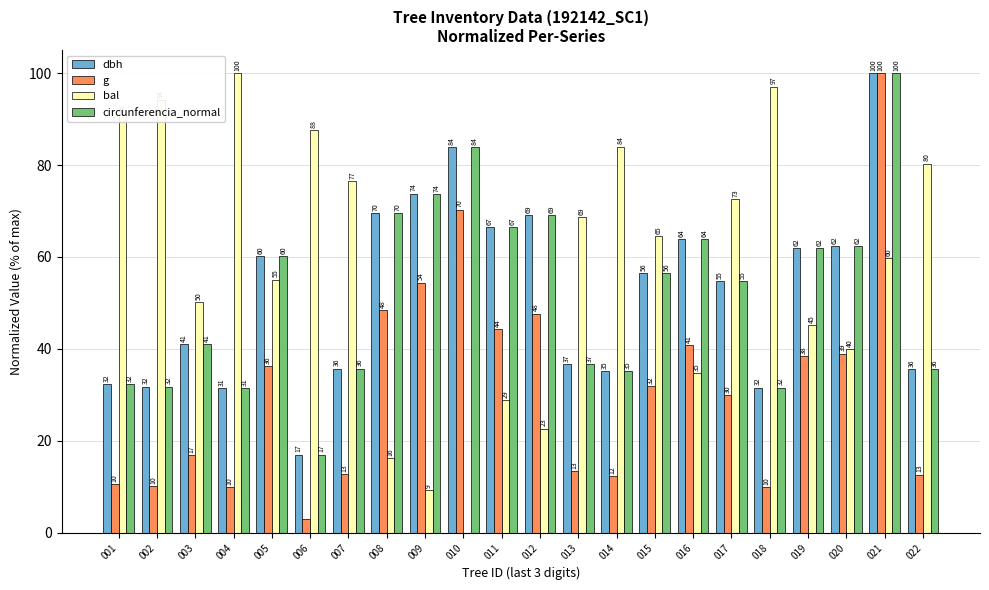

Between 004 and 005, which series saw the biggest shift?

bal